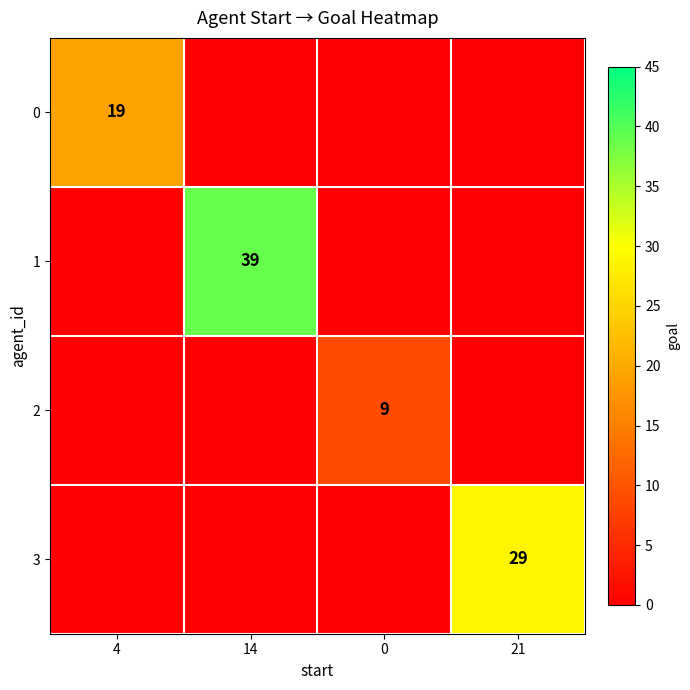

The value of 2 at 0 is 9. True or false?

True